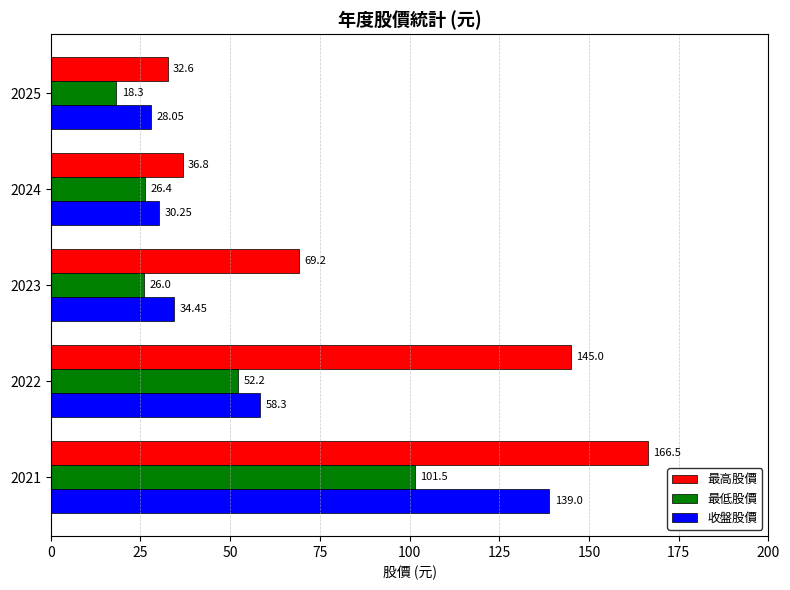

Which series changed the most between 2025 and 2022?

最高股價